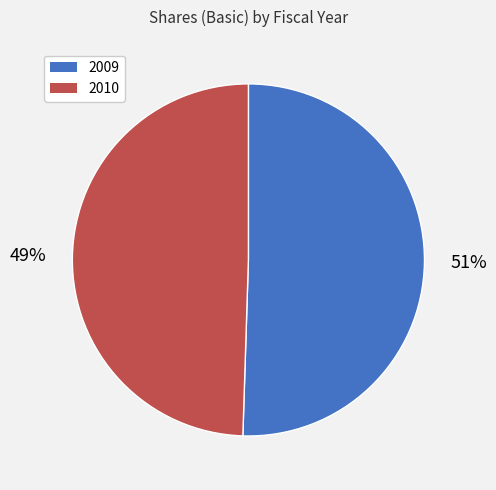

How many segments does this pie chart have?

2